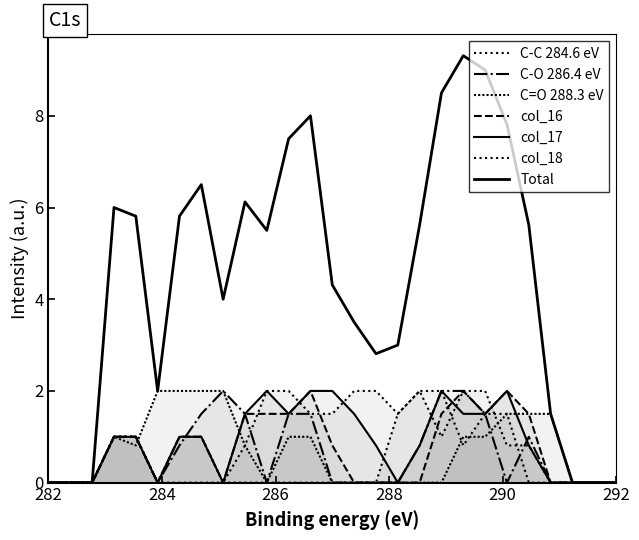

What is the difference between the maximum and minimum values in the col_18 series?

2.0